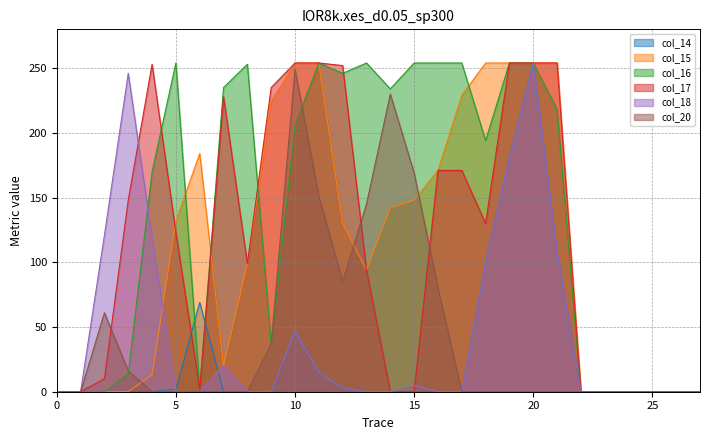

True or false: col_14 has a value of -130 at 9.

False